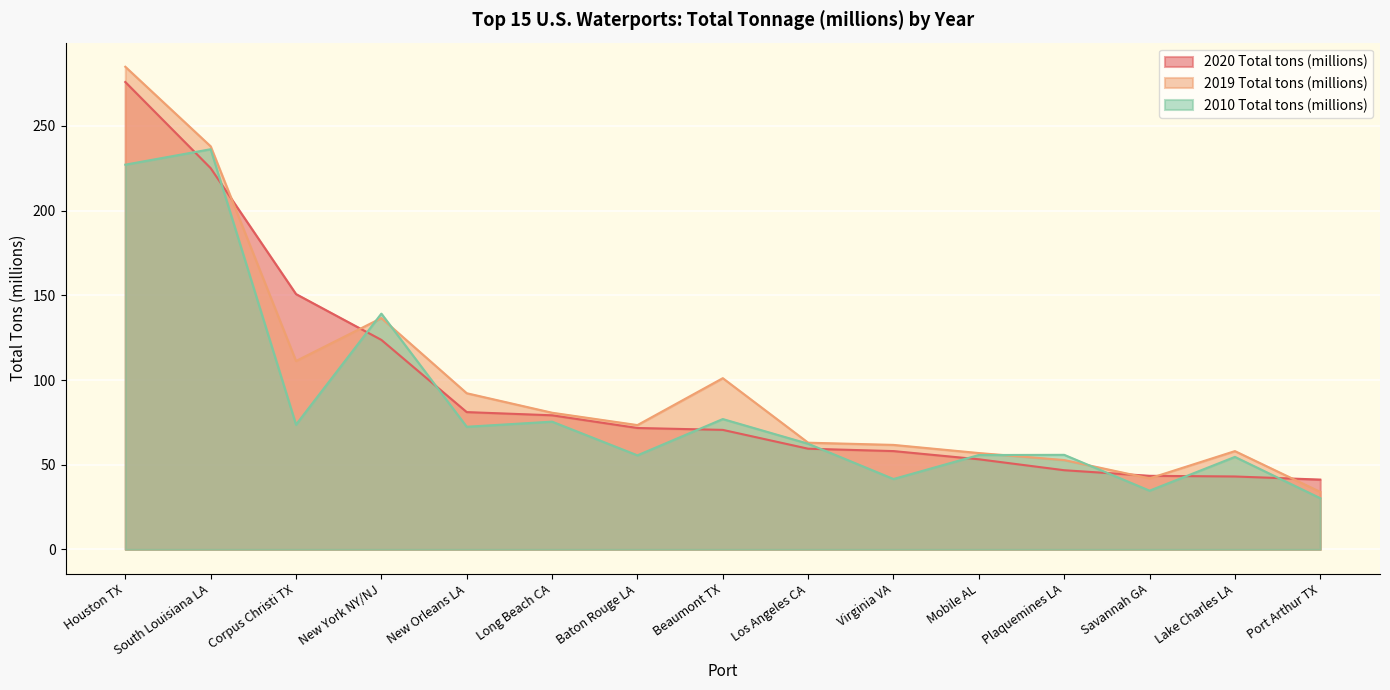

What is the smallest value displayed?

30.2